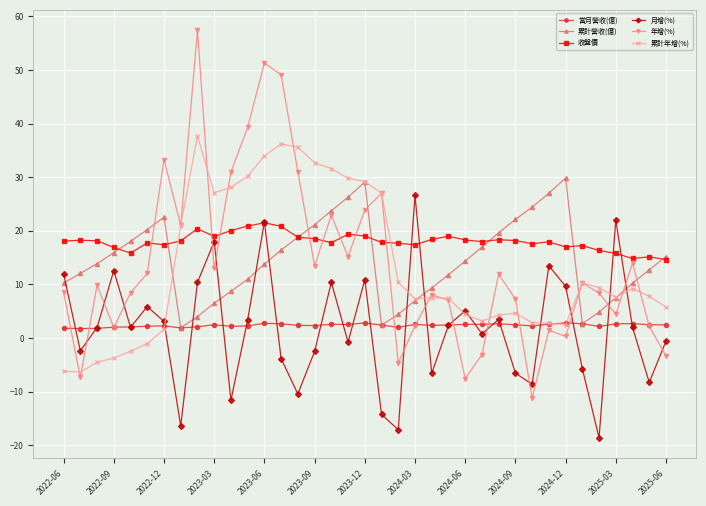

Does the chart have visible grid lines?

Yes